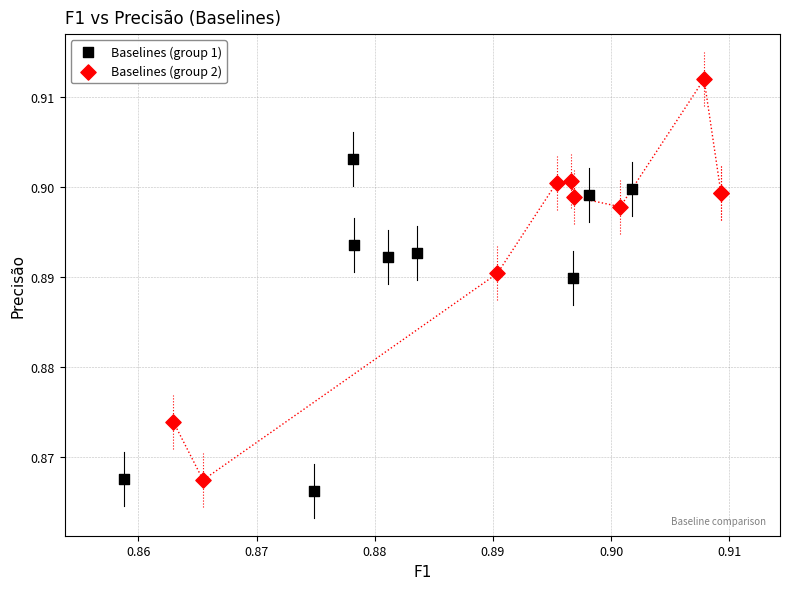

Which series contains the lowest Y value?

Baselines (group 1)